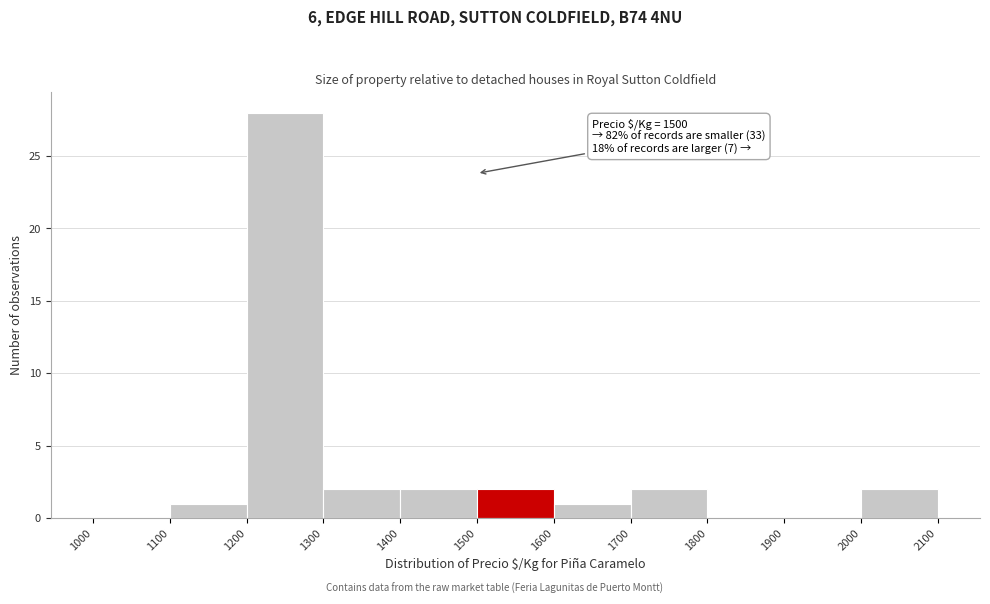

Over which range of the x-axis is the bar tallest?

1200 to 1300